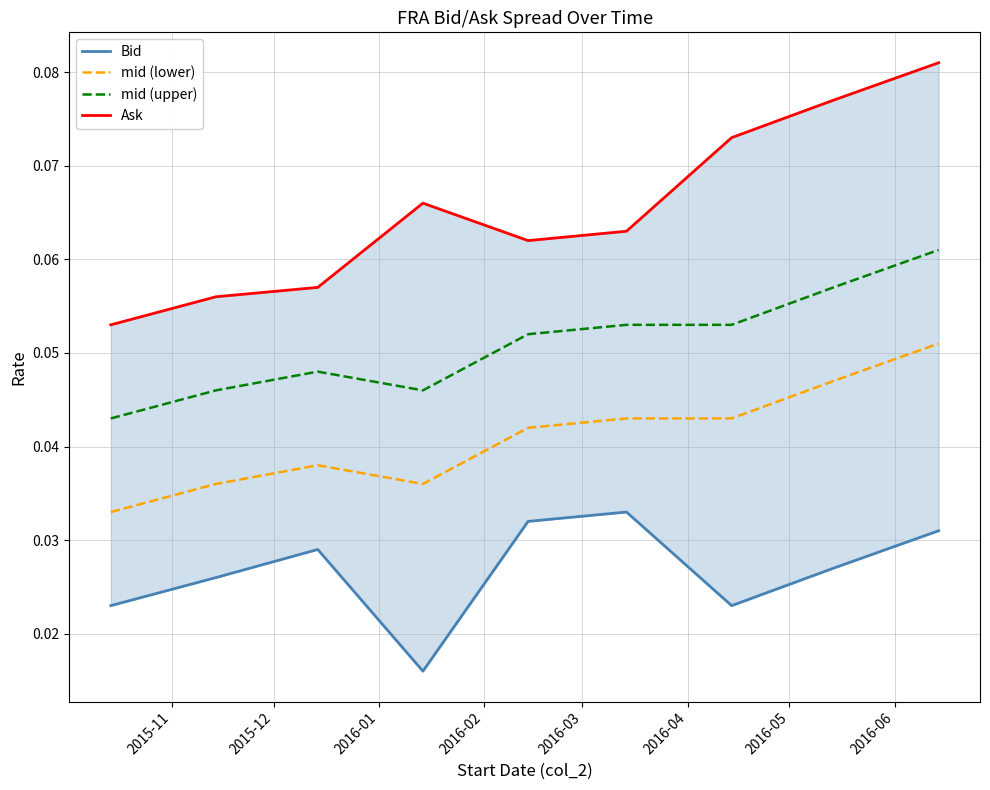

True or false: mid (lower) and Bid intersect in this chart.

False